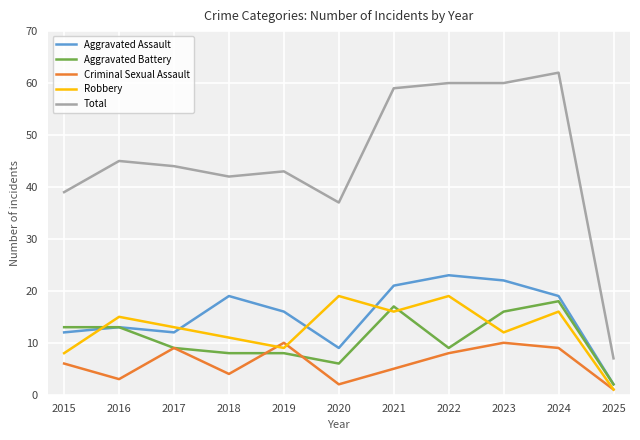

The Robbery series shows 6 at 2017. True or false?

False